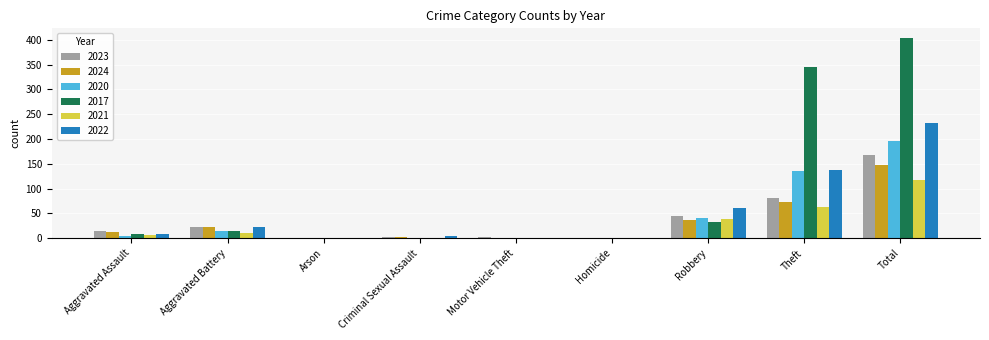

The value of 2024 at Criminal Sexual Assault is 2. True or false?

True